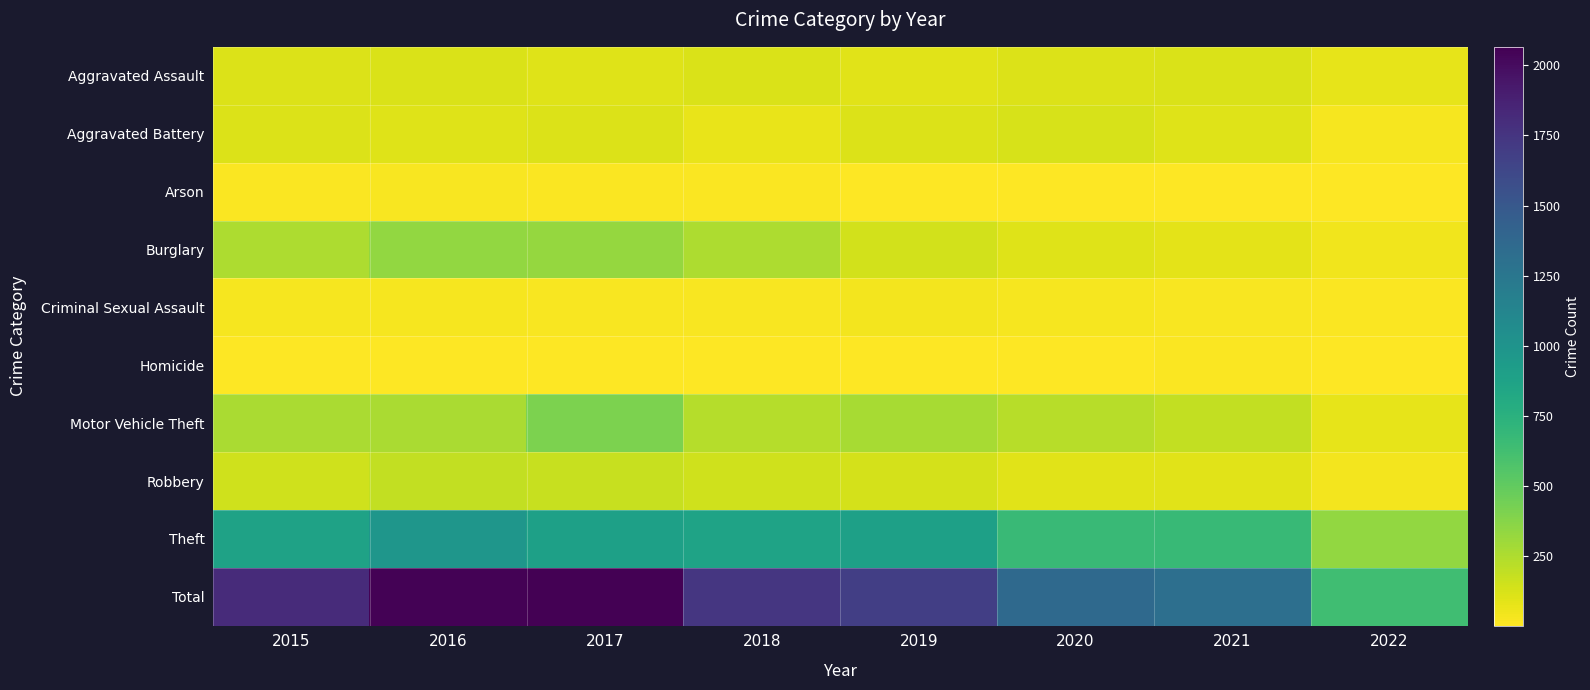

What is the total value across all series at 2017?

4132